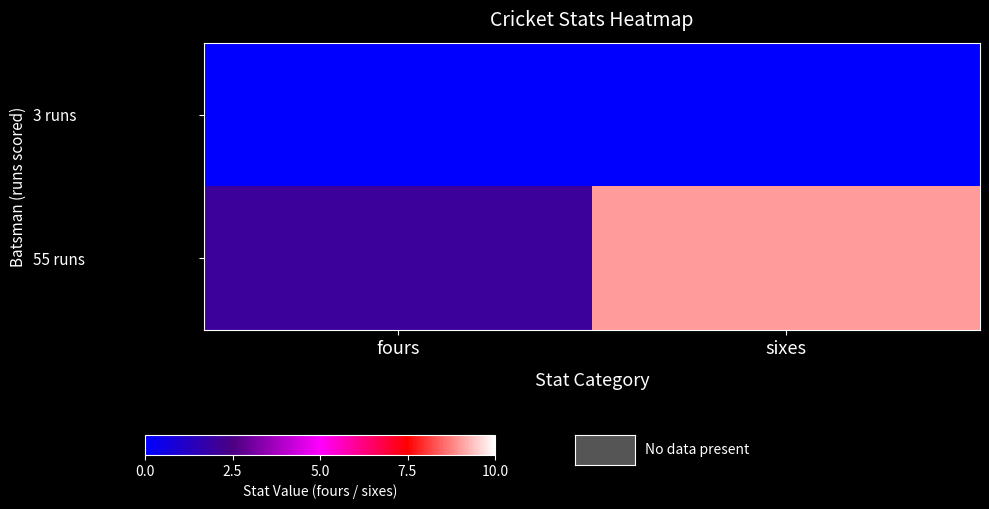

Reading right to left, extract all data points from this chart.

3 runs: sixes=0	fours=0
55 runs: sixes=9	fours=2